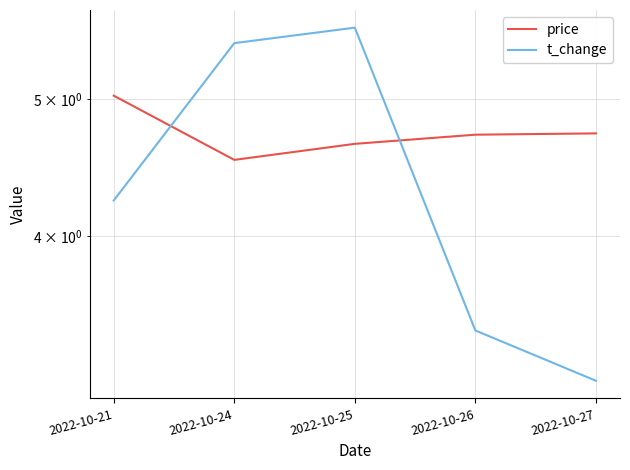

Where is the first local maximum for t_change?

2022-10-25